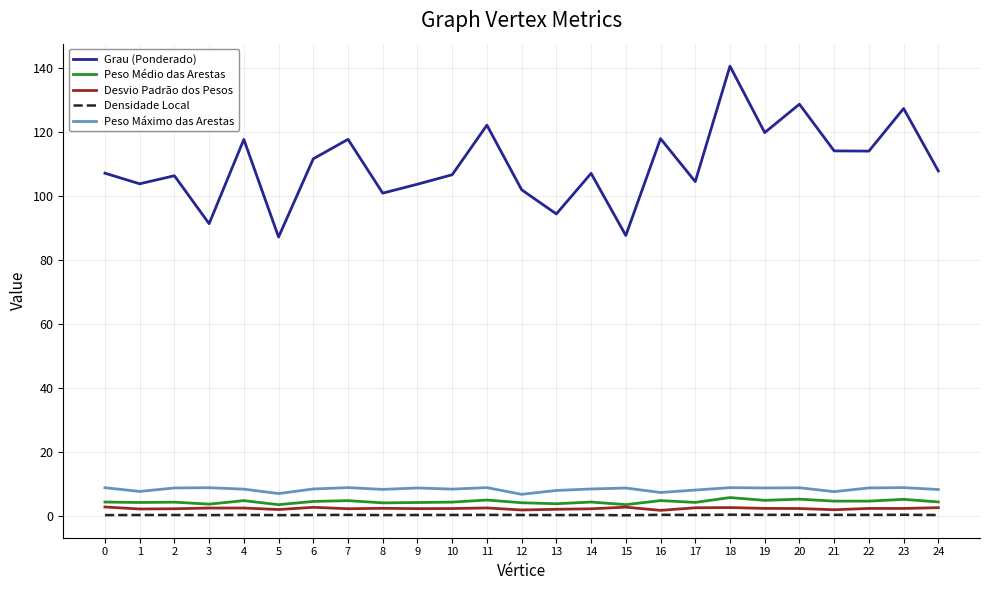

What is the sum of the Grau (Ponderado) values at 2 and 6?

218.2